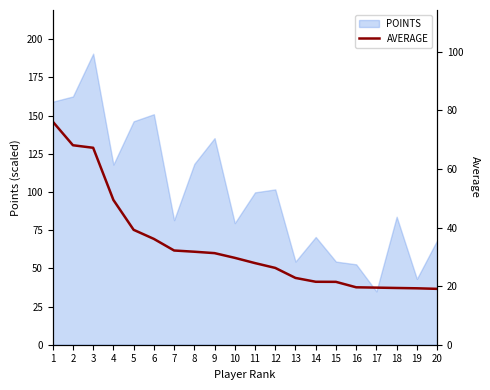

Is it true that the value at 5 is 56.0?

False